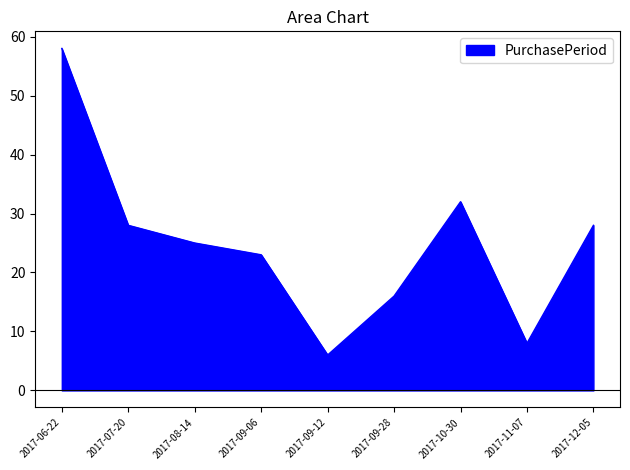

What position from the right is 2017-10-30?

3